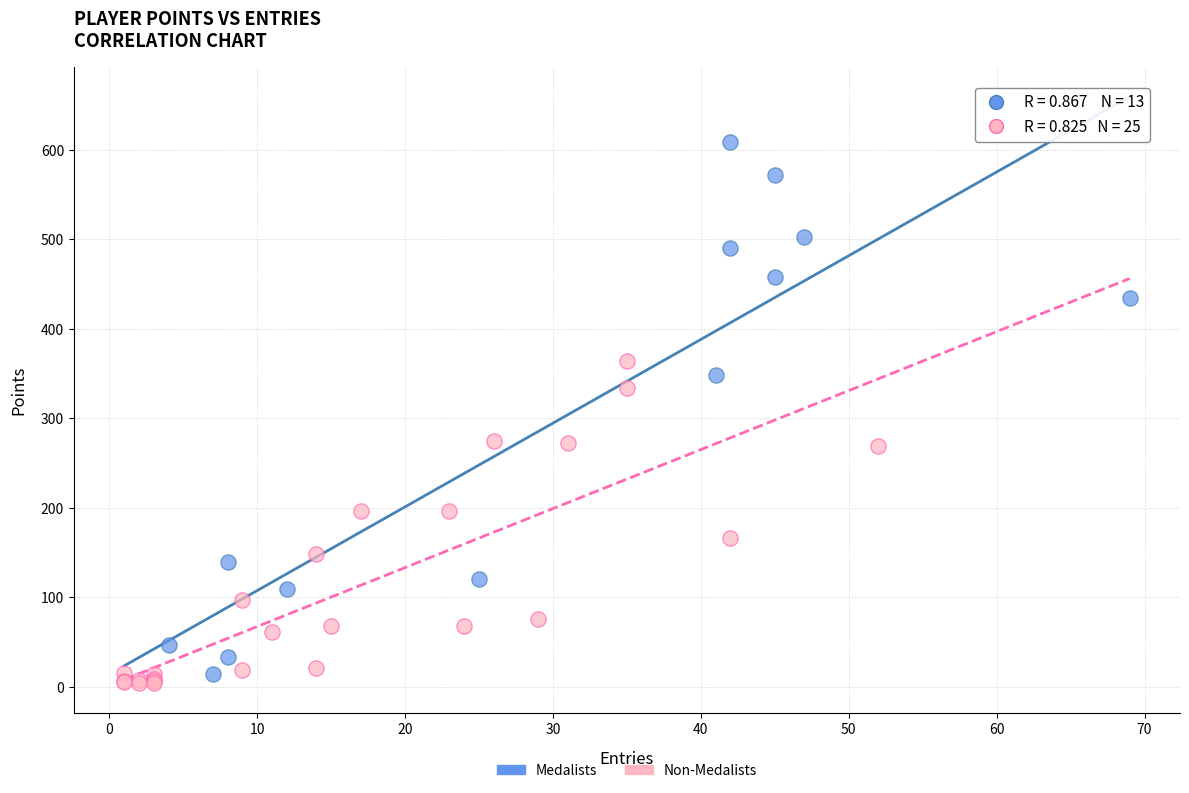

Which series contains the highest Y value?

Medalists